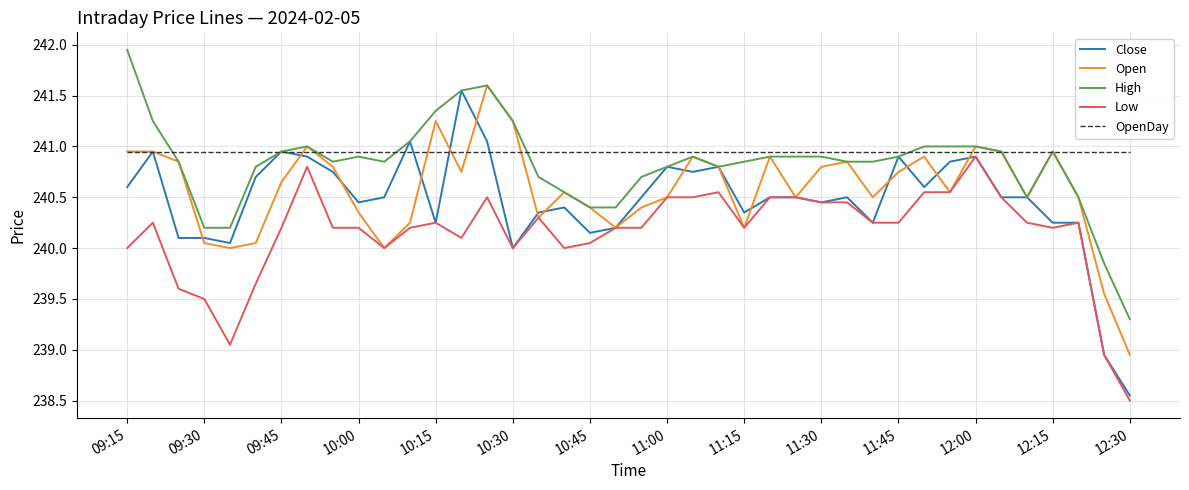

Which series has the largest range (max minus min)?

Close